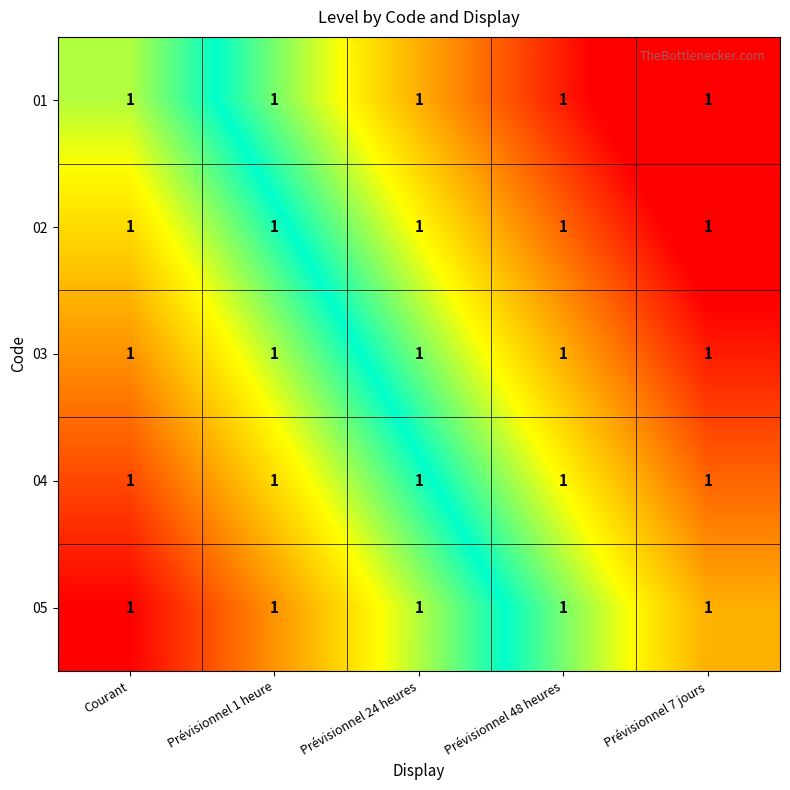

At which category is the sum across all series the highest?

Prévisionnel 7 jours